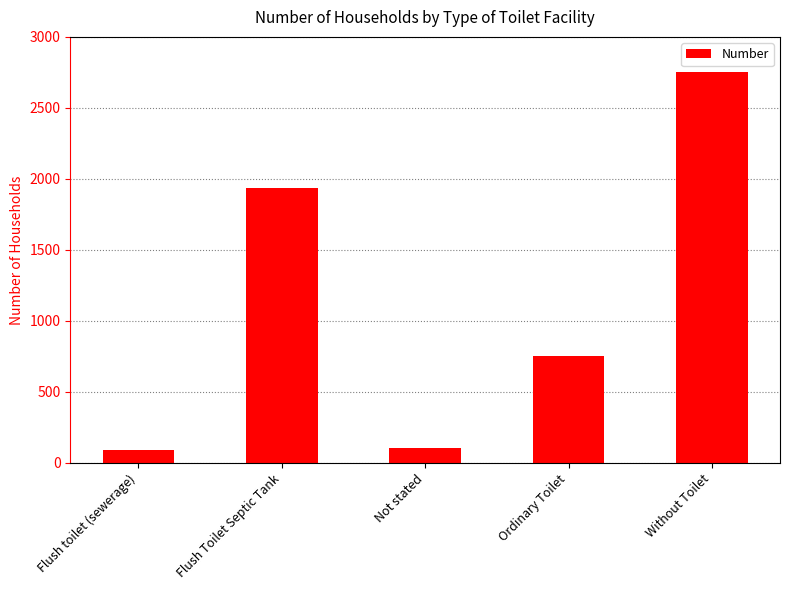

What is the difference between the maximum and minimum values?

2659